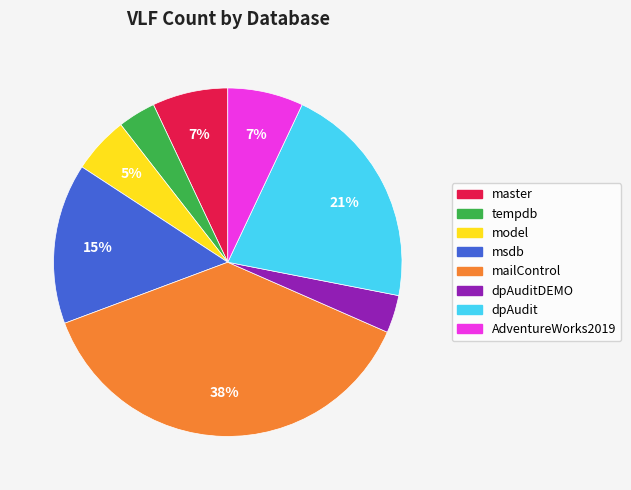

Is there any slice that represents more than half of the pie?

No